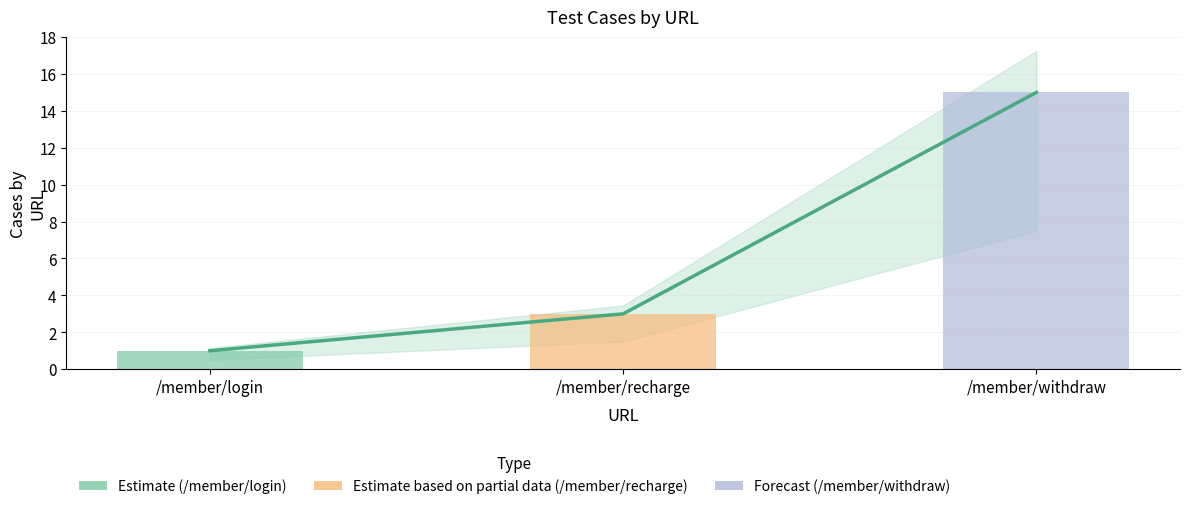

What is the sum of all values?

19